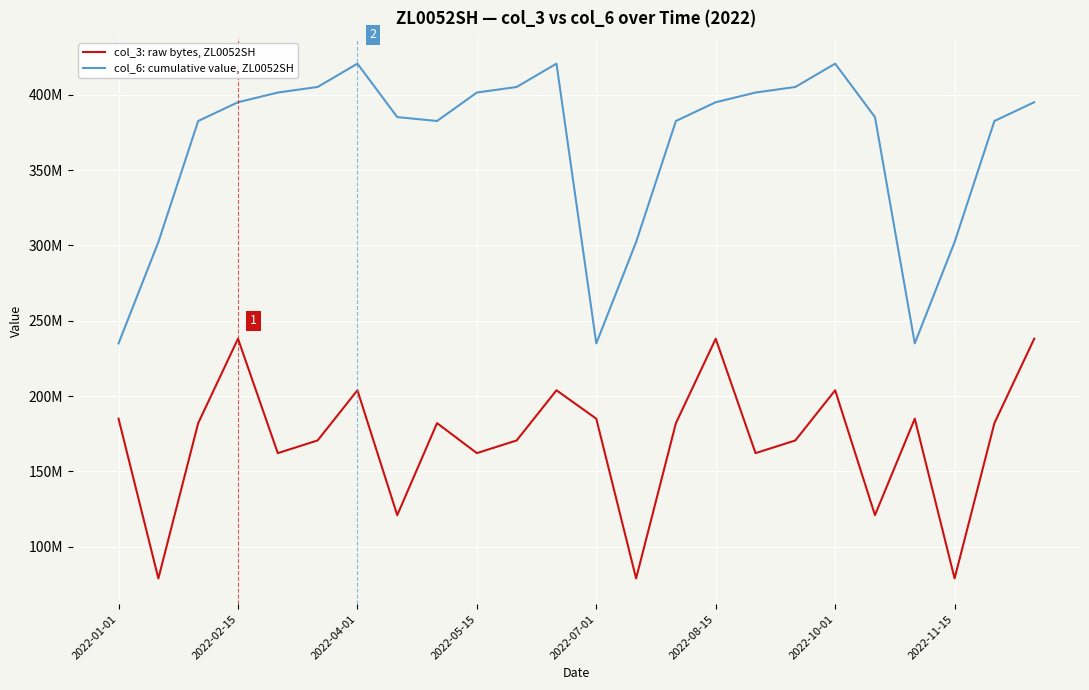

What is the difference between the maximum and minimum values in the col_3: raw bytes, ZL0052SH series?

159213624